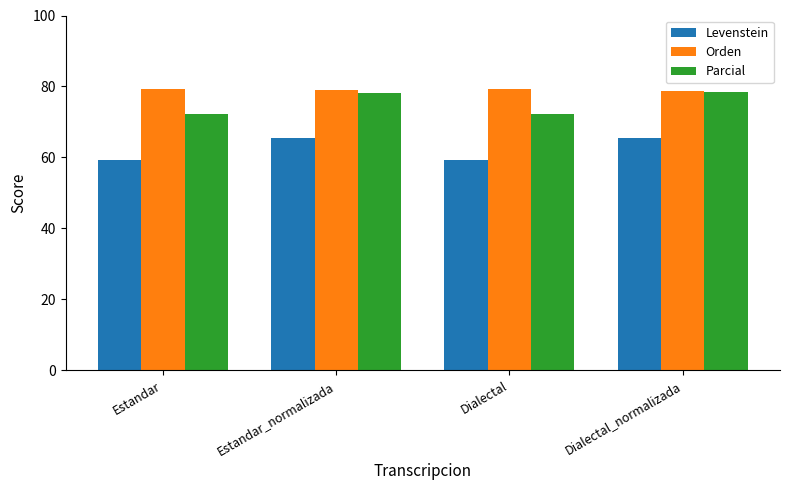

Where does the Levenstein series first go above 65?

Estandar_normalizada